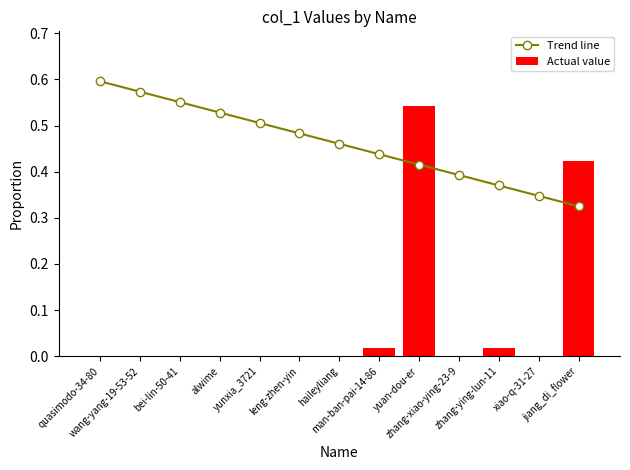

Which category has the lowest value in the Actual value series?

quasimodo-34-80